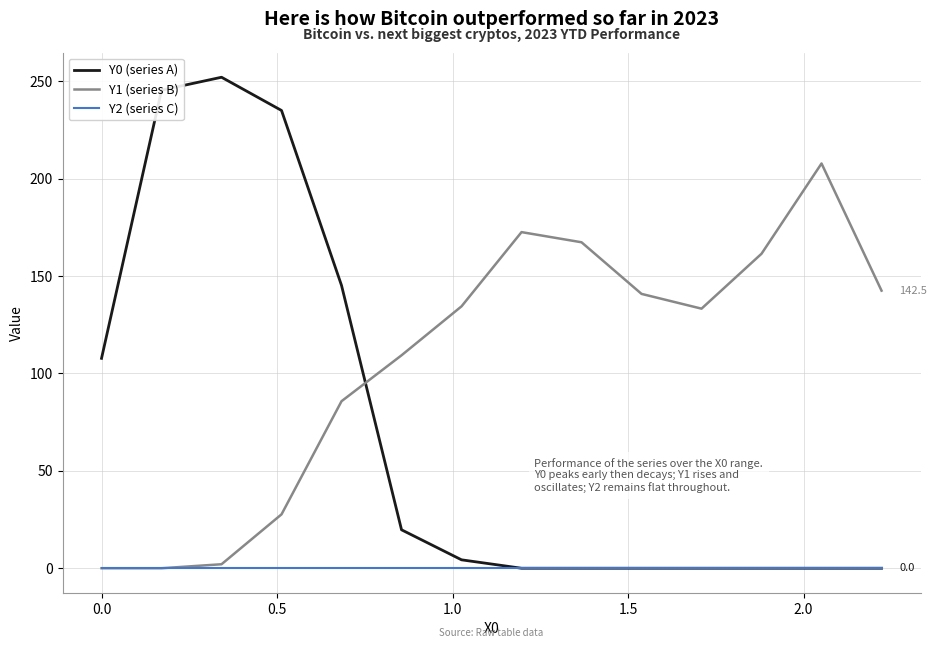

Which series ends up on top after the final intersection of Y0 (series A) and Y1 (series B)?

Y1 (series B)